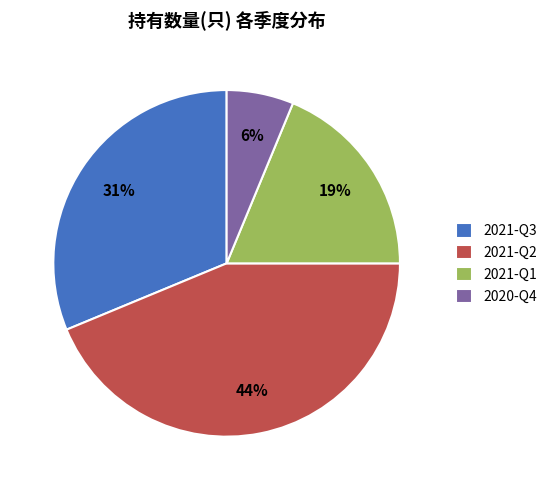

Is there a majority slice in this chart?

No